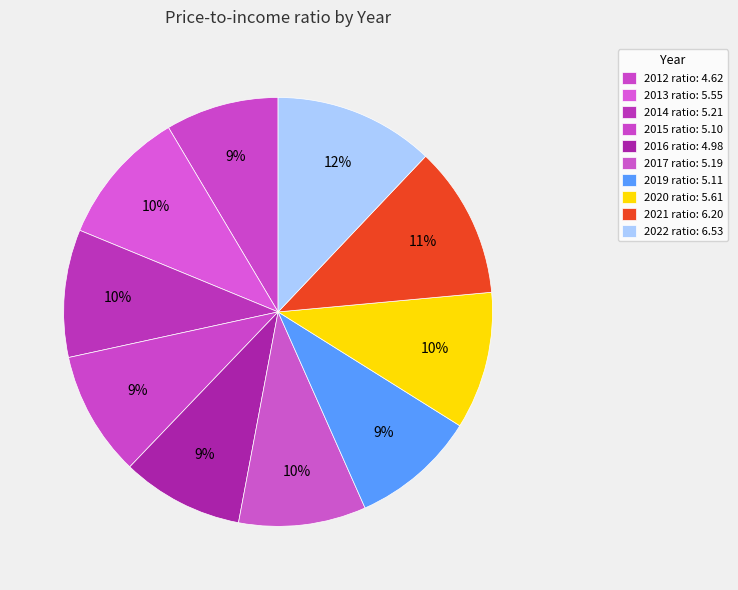

To the nearest percent, what is the difference between the 2022 and 2020 slice percentages?

2%